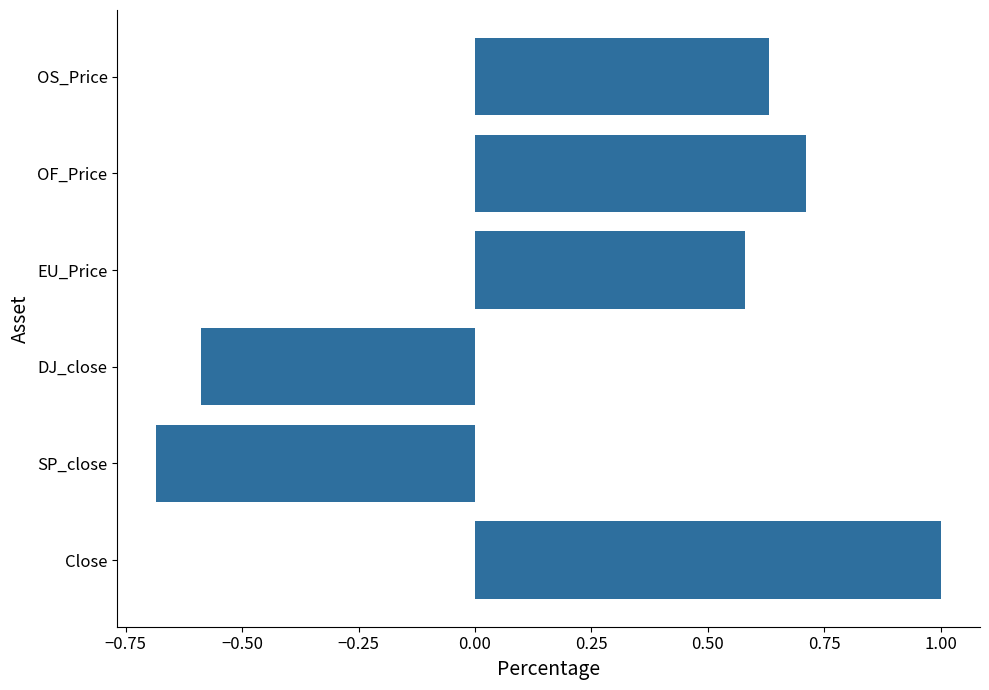

What is the change in value from EU_Price to OF_Price?

+0.1